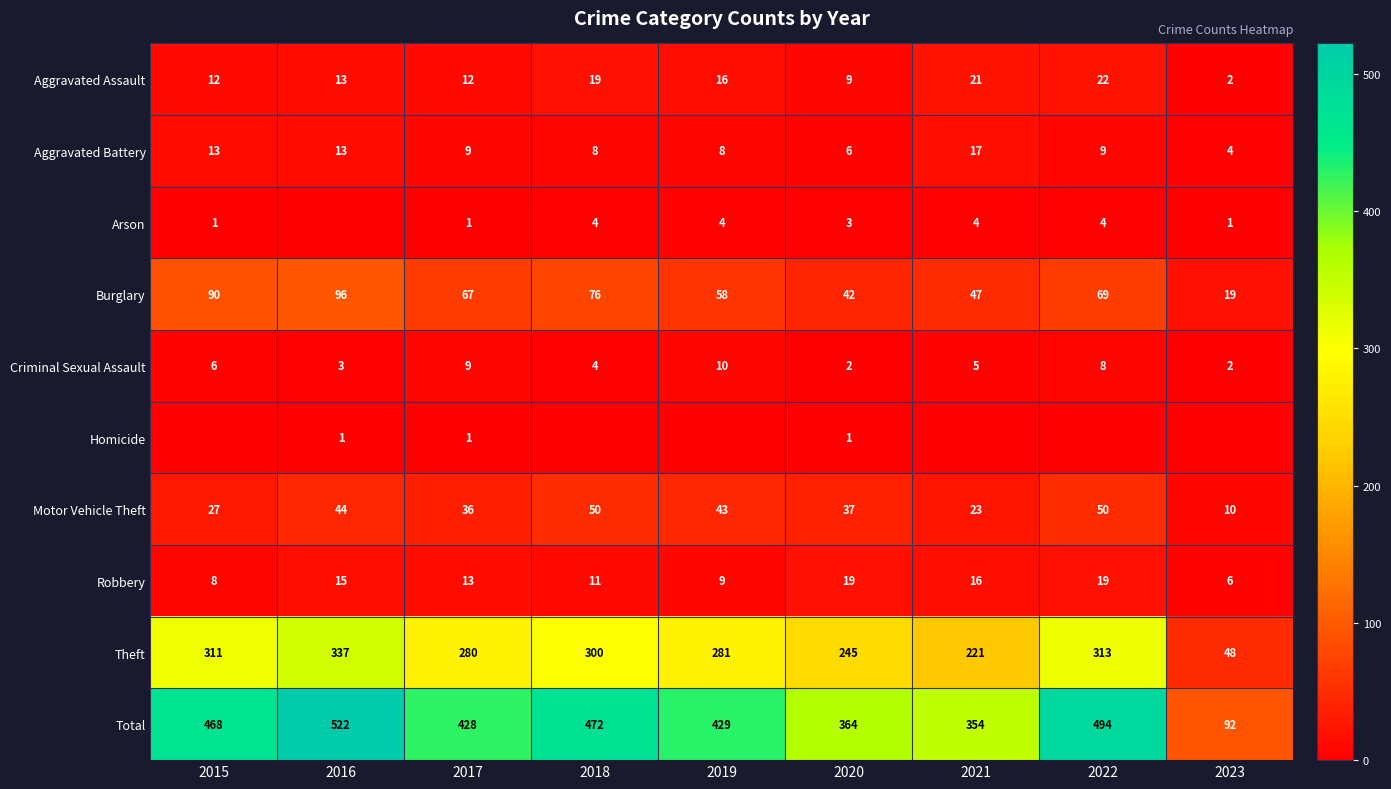

What is the difference between the highest and lowest values at 2020?

363